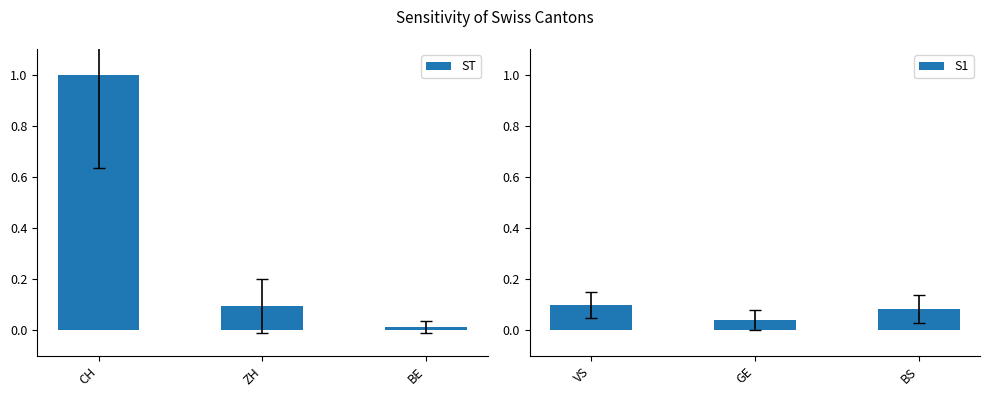

List the labels in order of ST value, largest first.

CH, ZH, BE